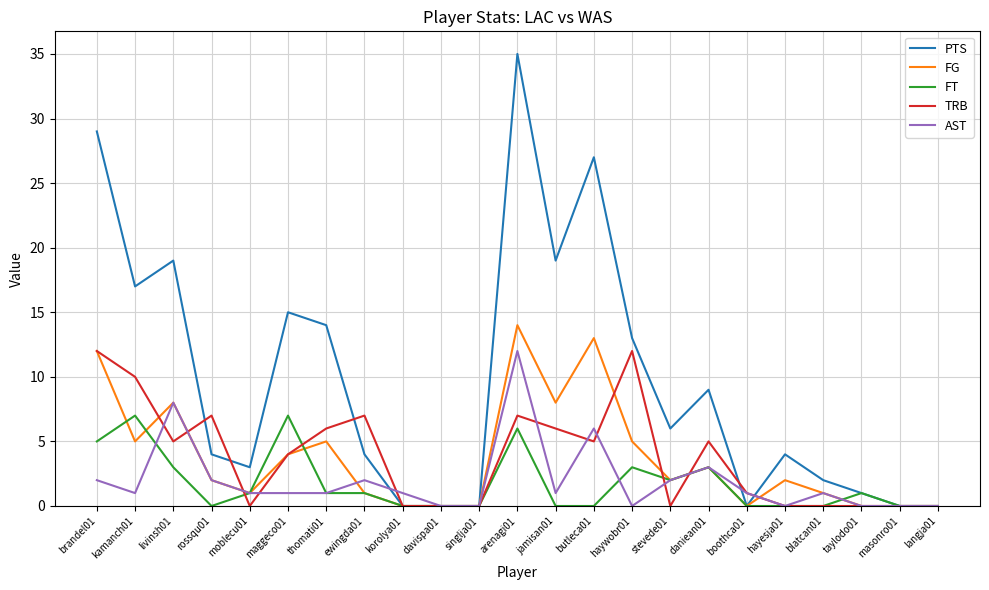

True or false: TRB has more than 2 interior local peaks.

True